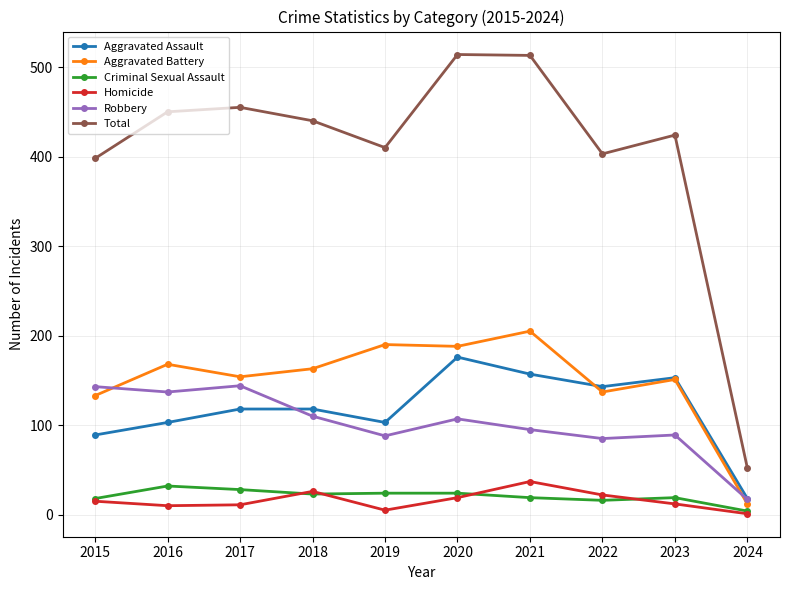

At which label does Aggravated Battery reach its minimum?

2024